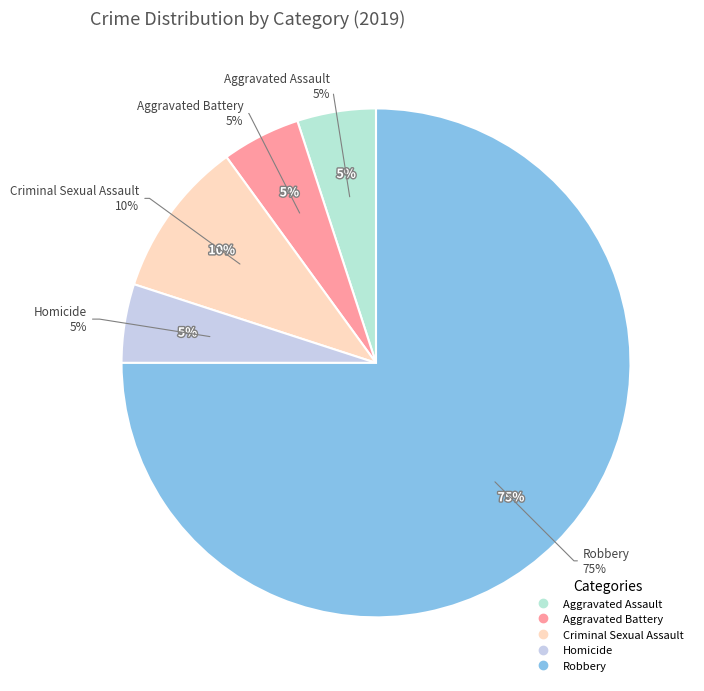

Which slice represents more than half of the pie?

Robbery_total